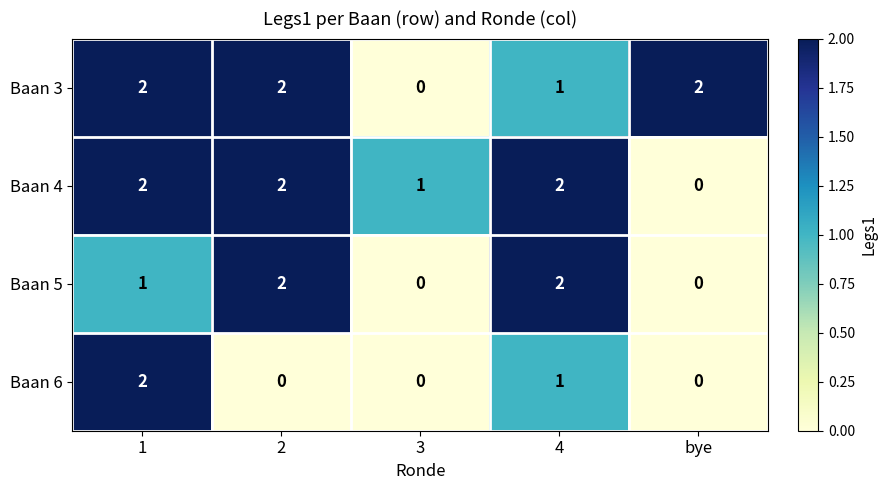

The Baan 3 series shows 2 at 2. True or false?

True